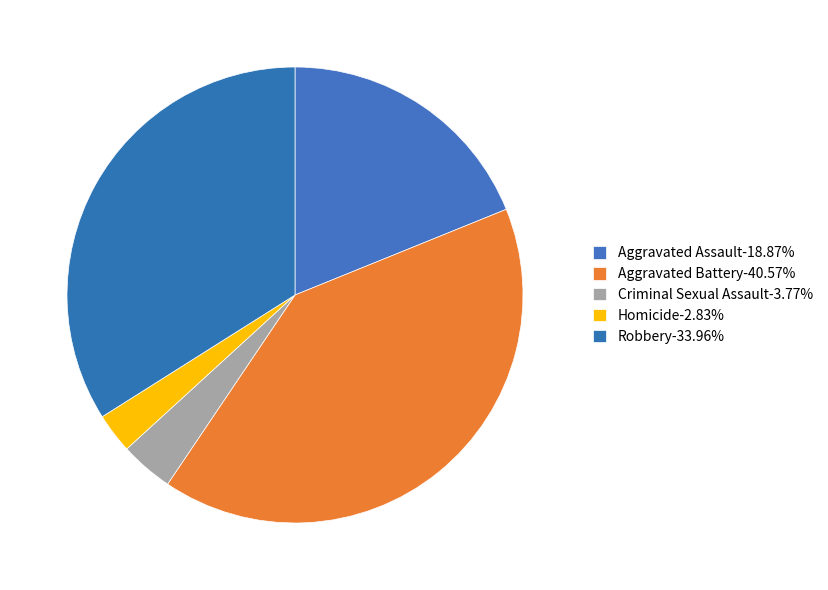

What is the ratio of the value at Aggravated Assault to the value at Aggravated Battery?

0.5